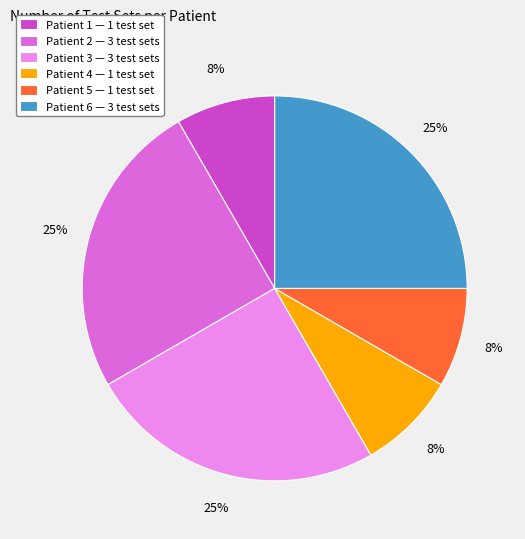

The Patient 2 — 3 test sets slice represents 25% of the pie. True or false?

True